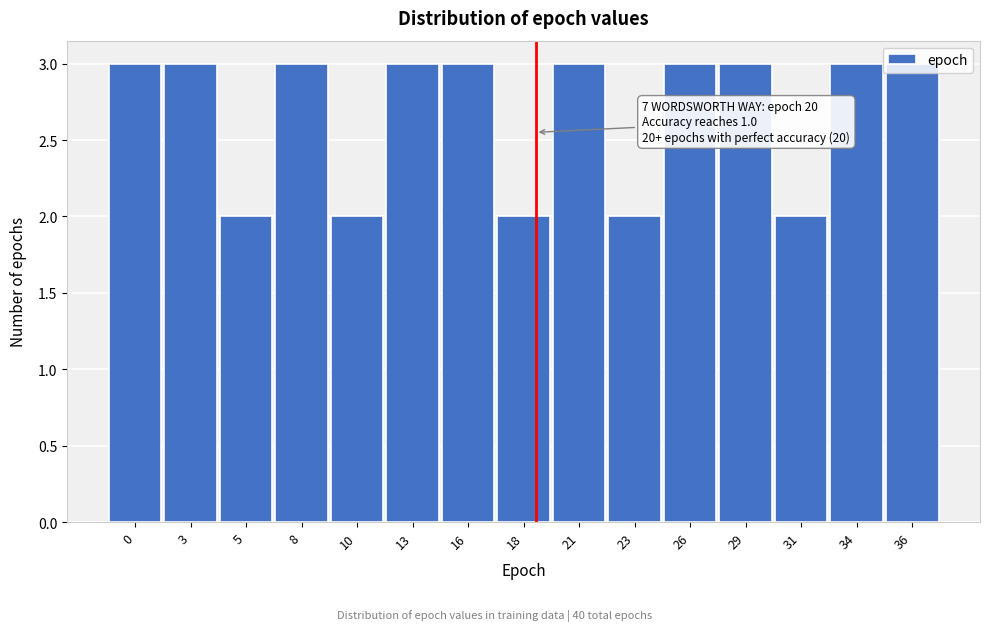

What is the average value?

3